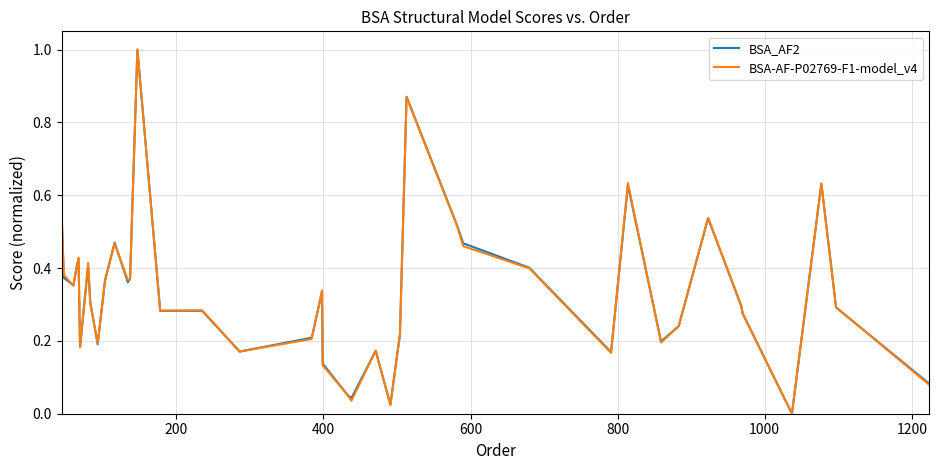

What is the difference between the maximum and minimum values in the BSA-AF-P02769-F1-model_v4 series?

1.0